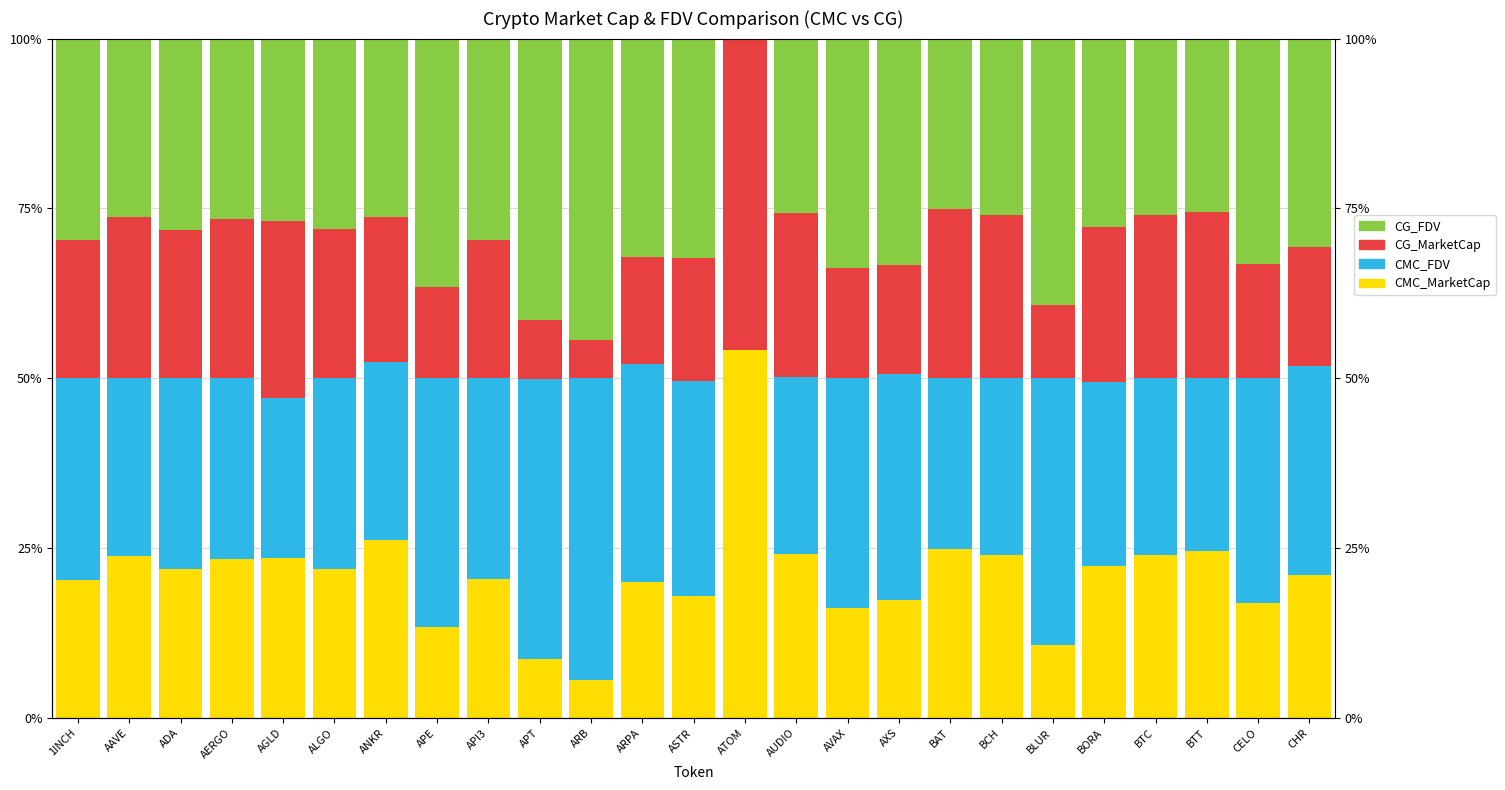

Rank the series at CELO from highest to lowest value.

CMC_FDV, CG_FDV, CMC_MarketCap, CG_MarketCap